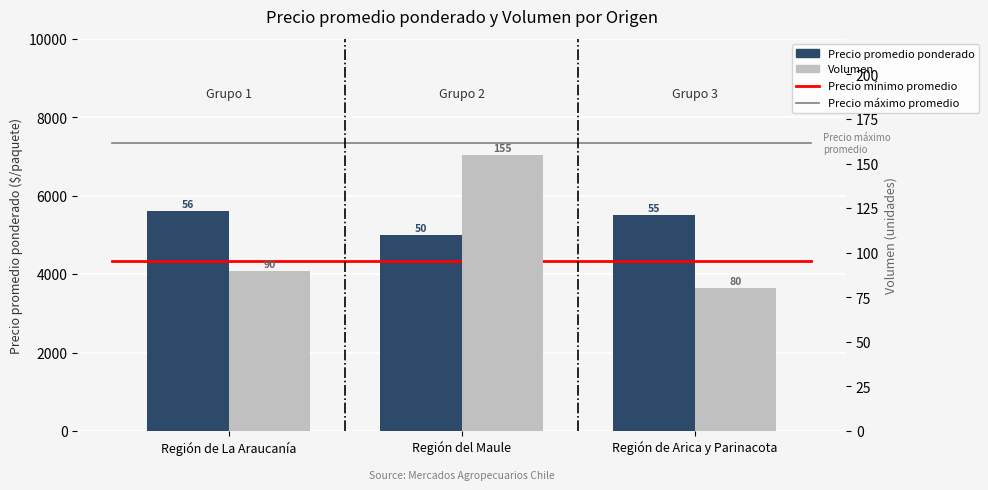

What is the sum of the Precio promedio ponderado values at Región de La Araucanía and Región de Arica y Parinacota?

11111